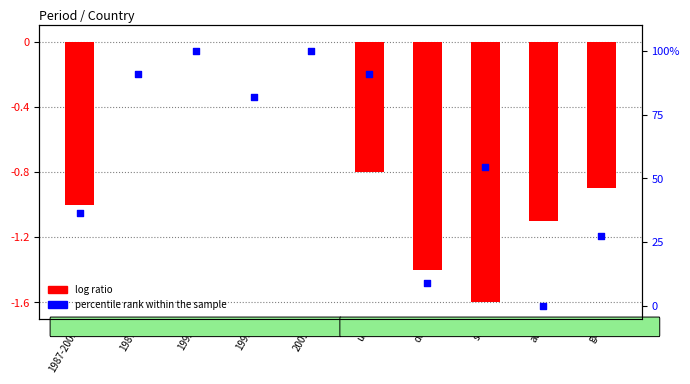

Which series has the largest total across all categories?

percentile rank within the sample